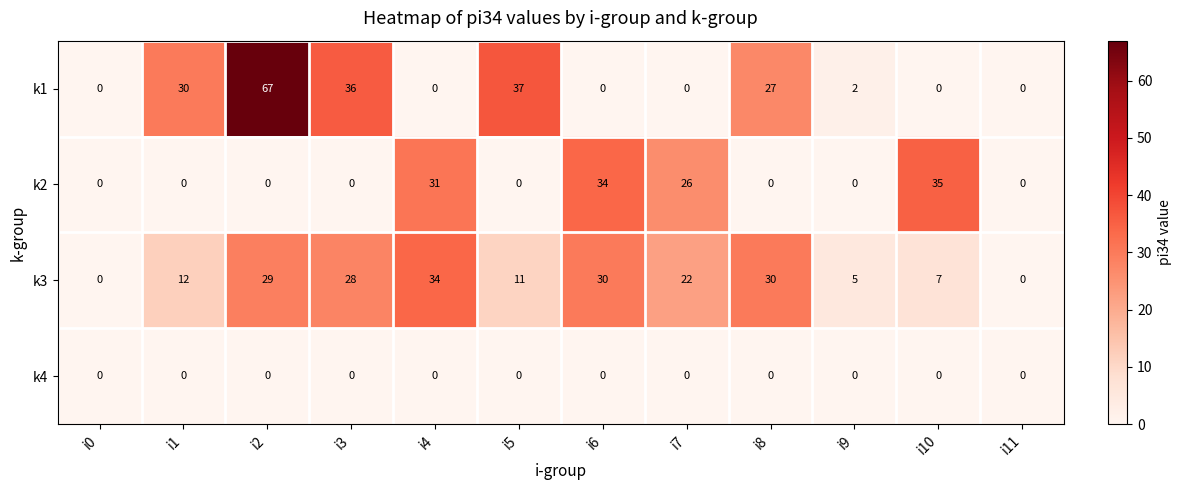

The value of k3 at i1 is 4. True or false?

False